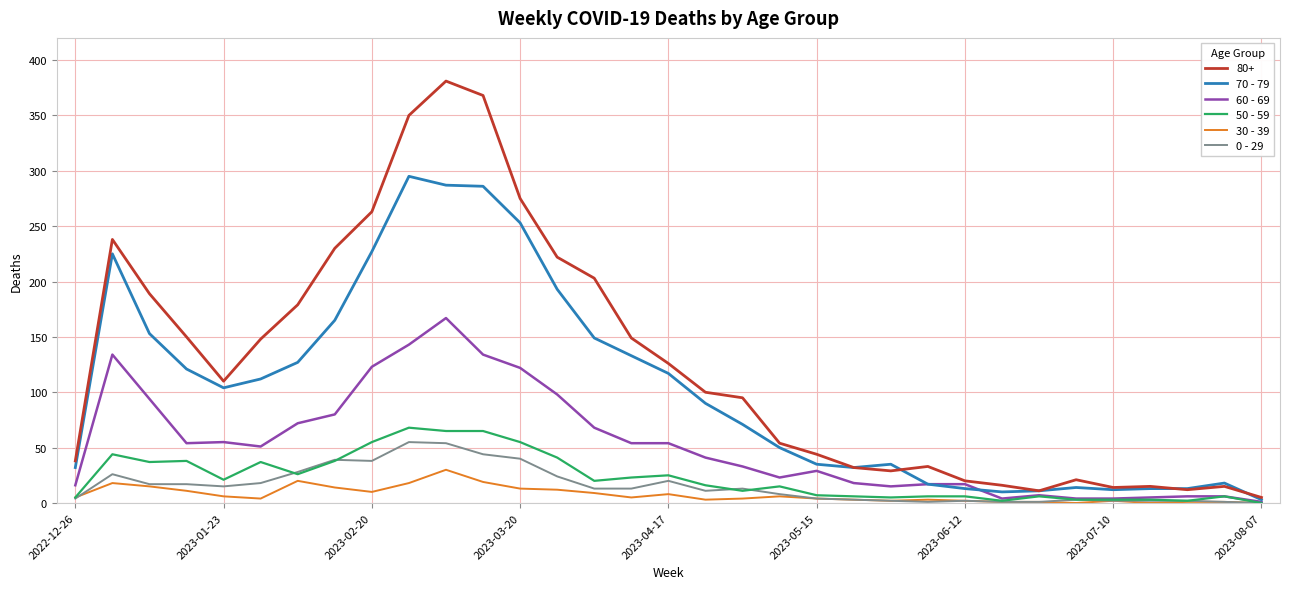

Which series has the largest total across all categories?

80+